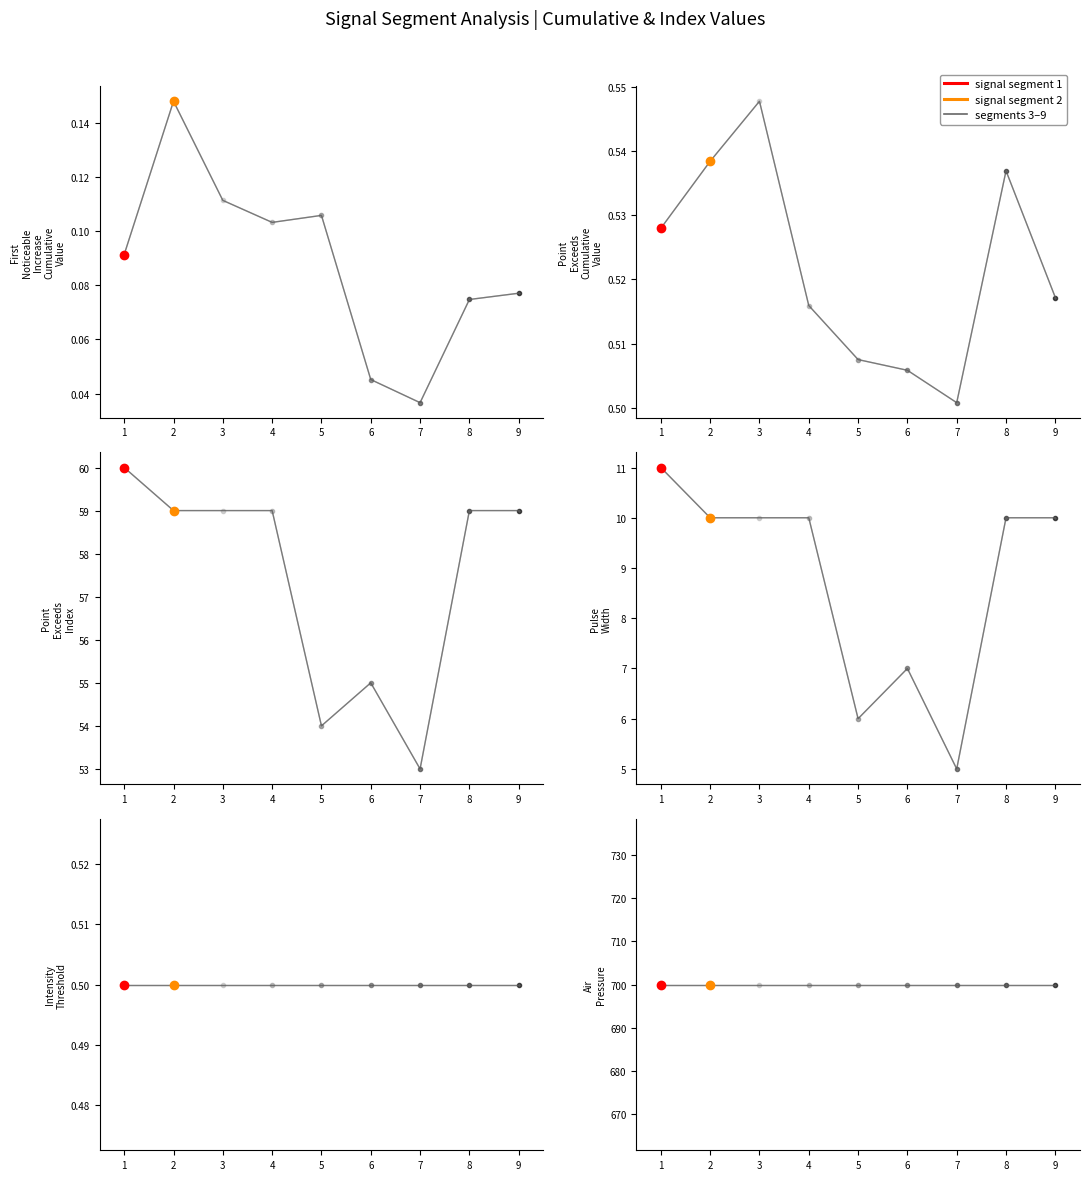

True or false: First_Noticeable_Increase_Cumulative_Value and Pulse_Width cross at least once.

False